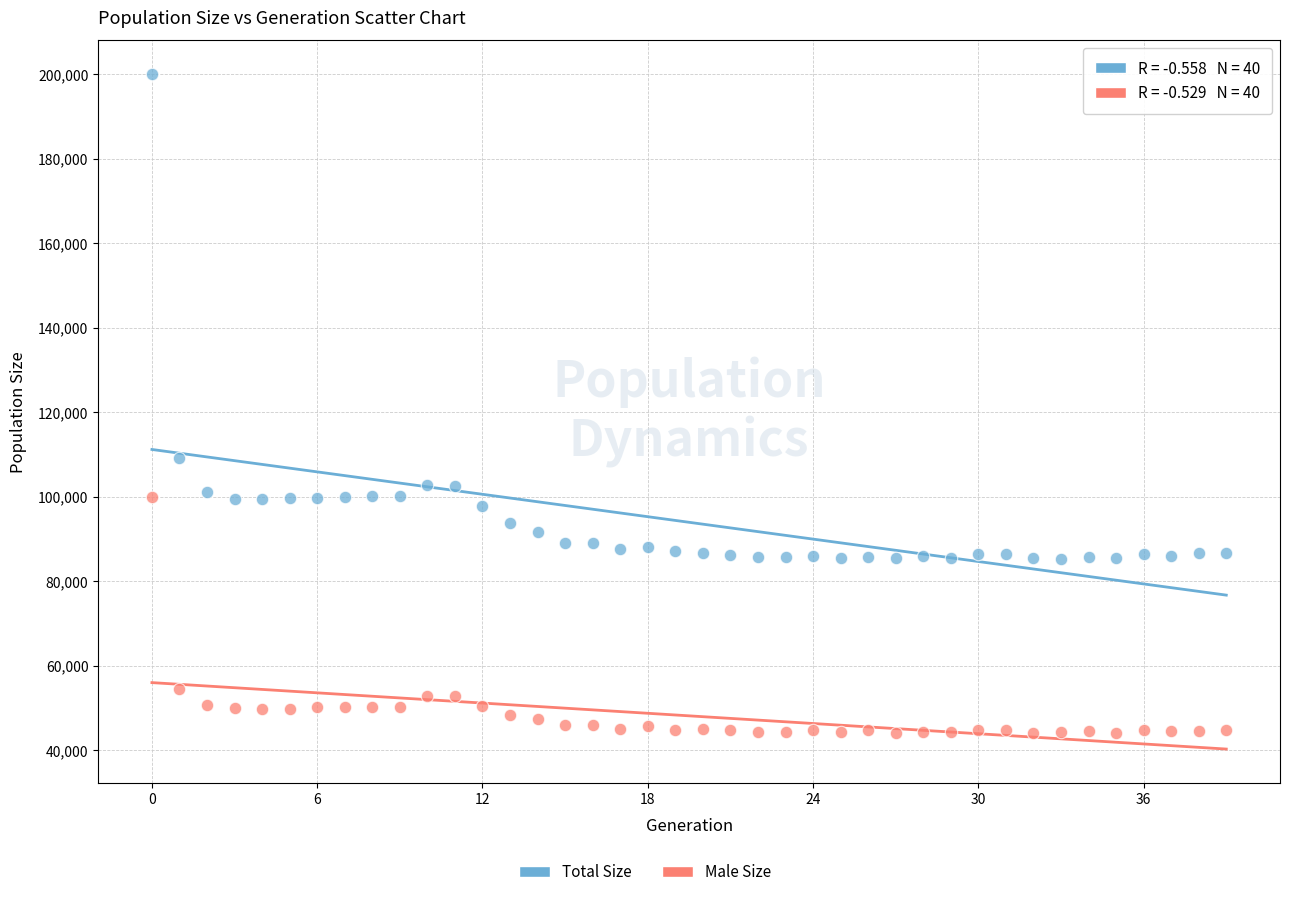

Which series has the largest Y range (max minus min)?

Total Size